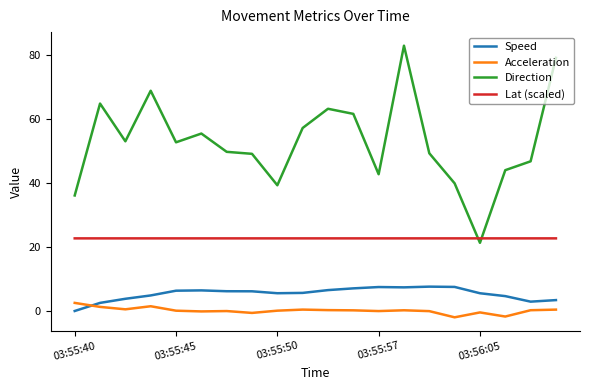

Which series has the widest spread of values?

Direction